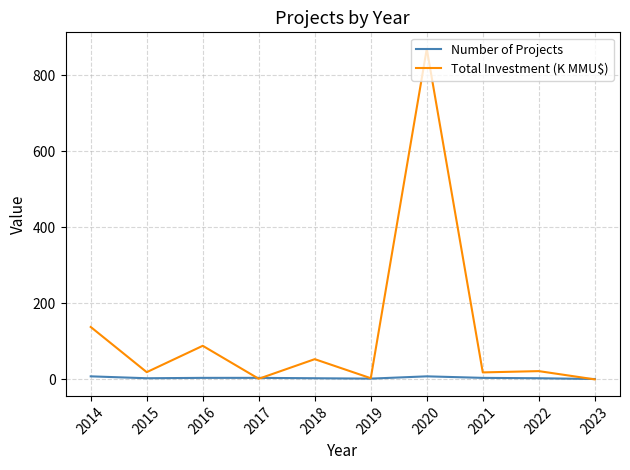

What value does the Total Investment (K MMU$) series have at 2018?

53.2